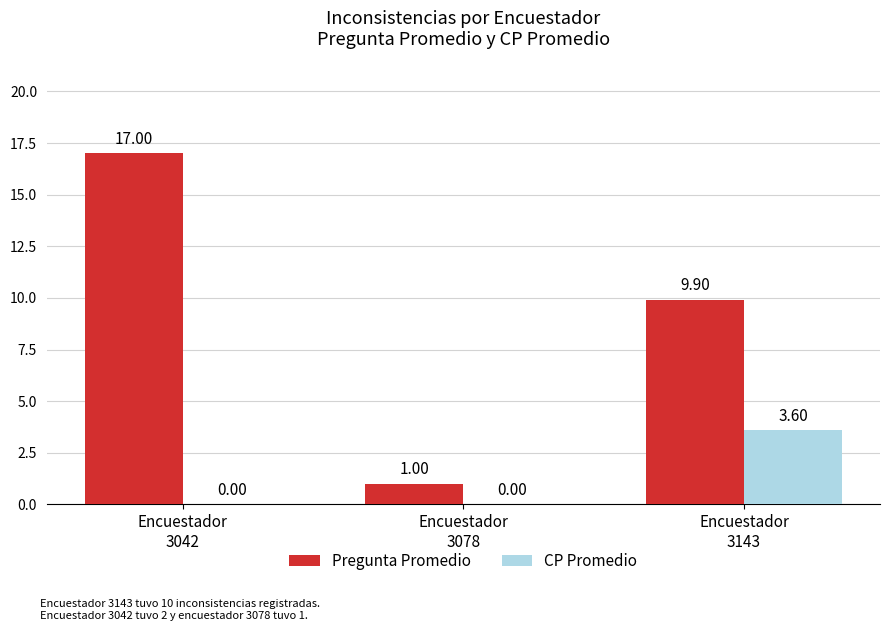

What is the average value of the Pregunta Promedio series?

9.3